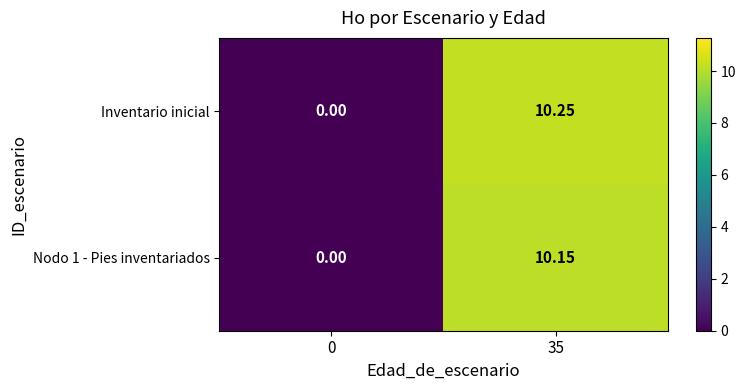

Between 0 and 35, which series saw the biggest shift?

Inventario inicial